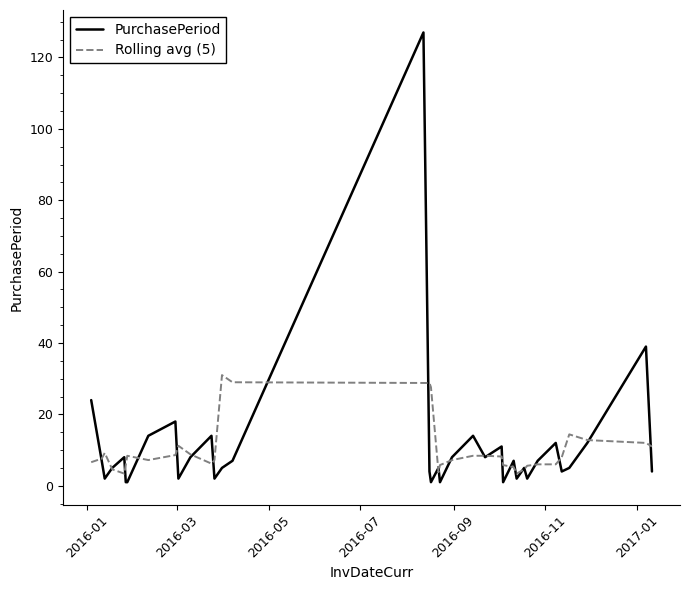

Which series has the largest range (max minus min)?

PurchasePeriod